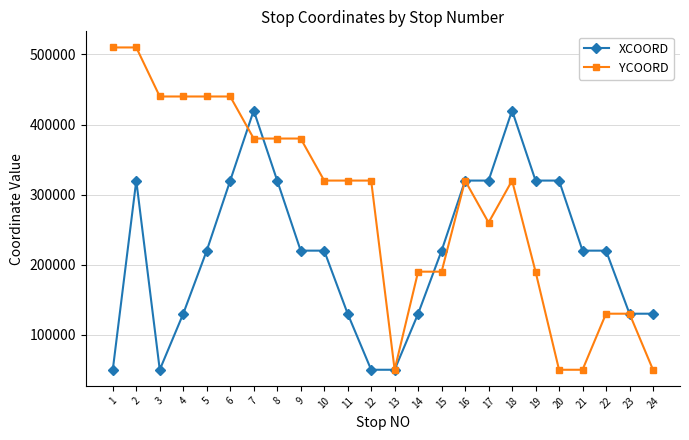

The XCOORD series shows 420000 at 7. True or false?

True